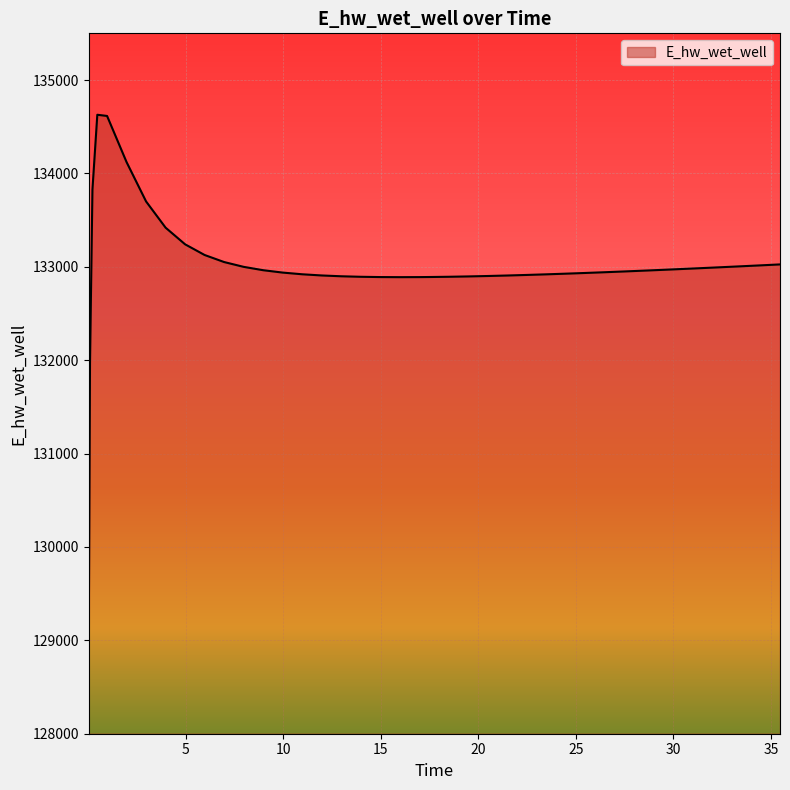

What is the greatest value displayed?

134628.0